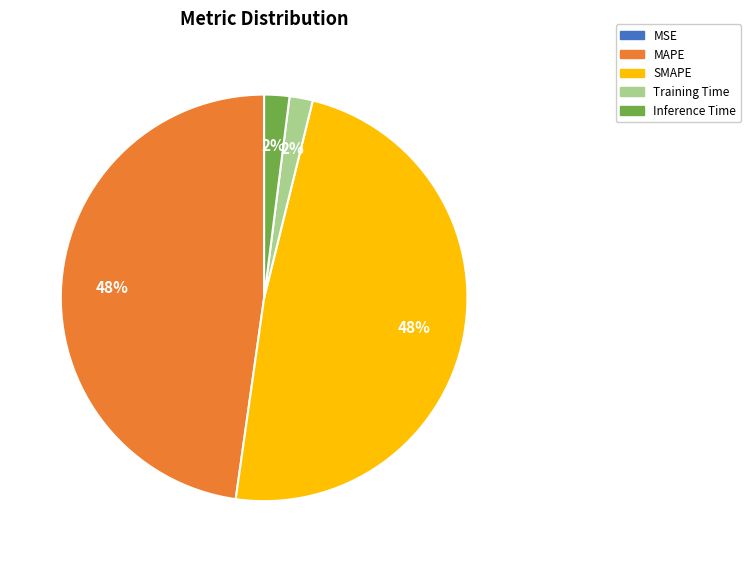

Does SMAPE represent more than half of the total?

No